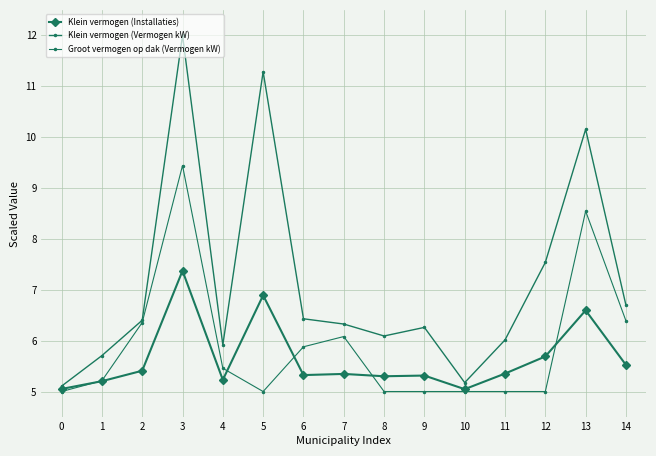

What is the value of the Klein vermogen (Vermogen kW) point at the 11th from the left?

5.2